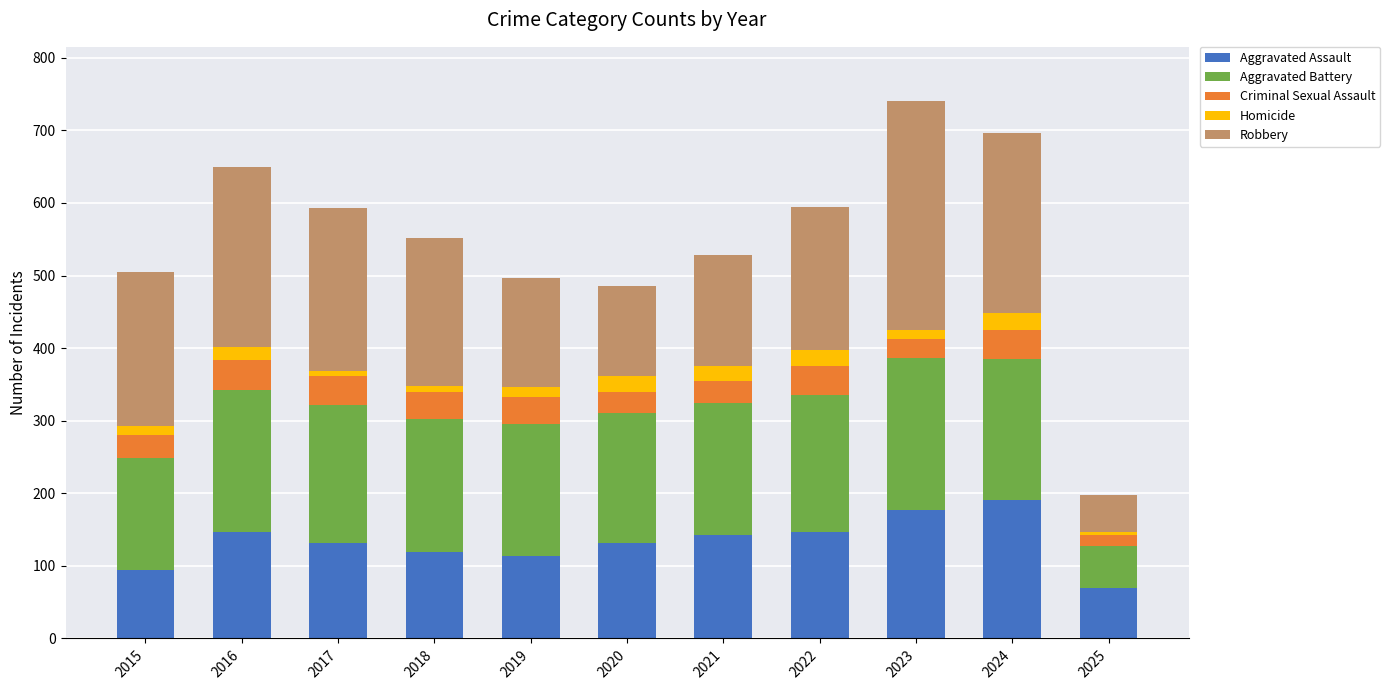

The Aggravated Assault series shows 327 at 2024. True or false?

False